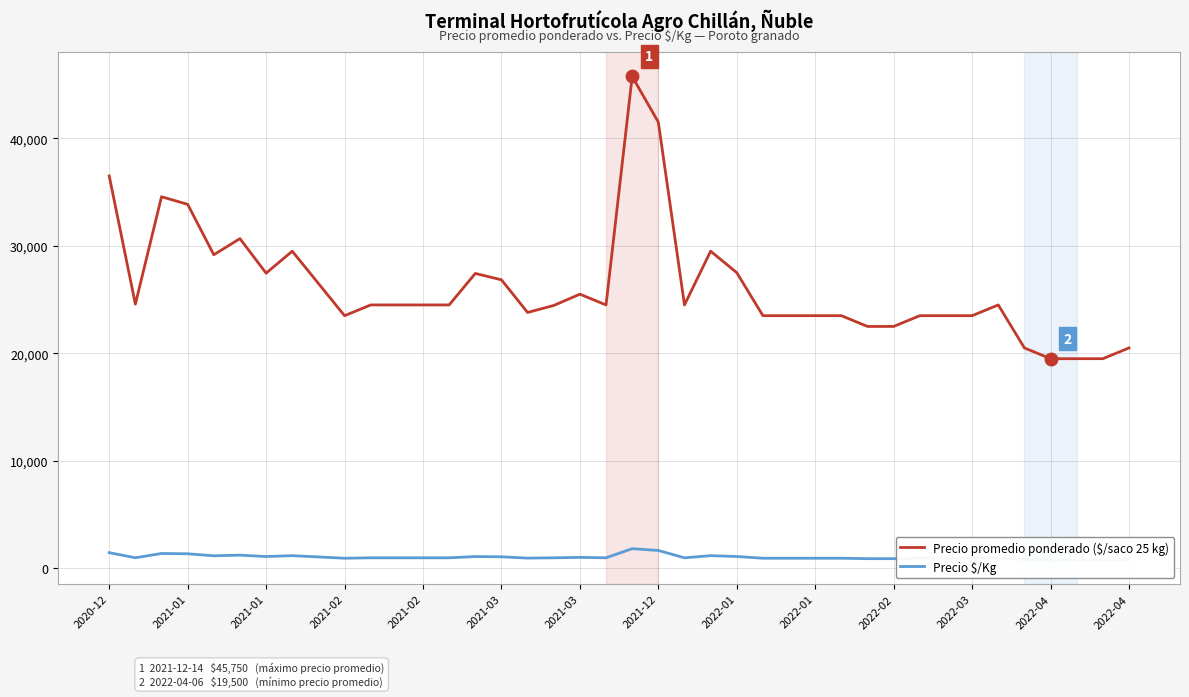

What is the difference between the highest and lowest values at 2022-01?

25440